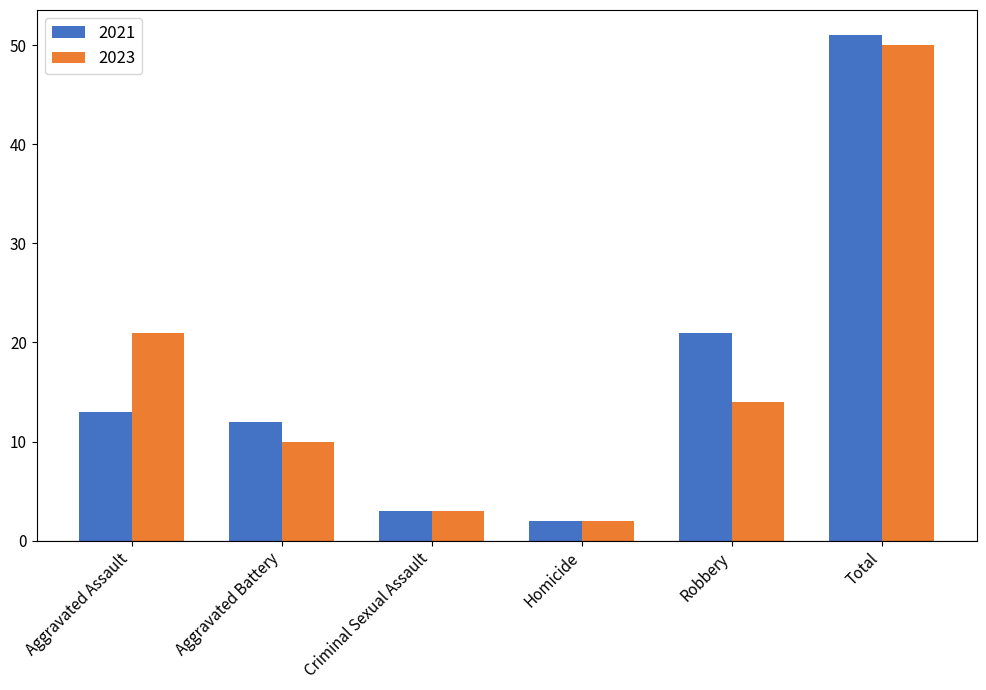

List the series in order of their peak value, highest first.

2021, 2023